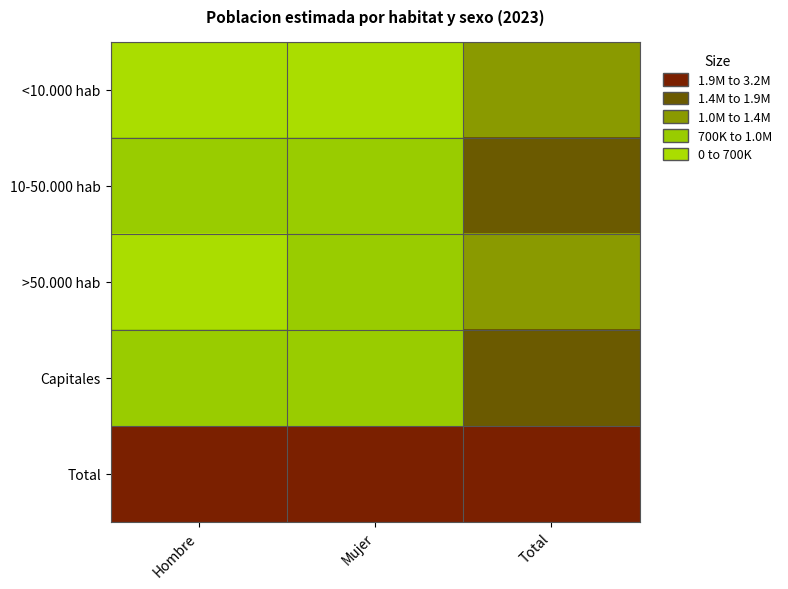

Rank the series at Hombre from highest to lowest value.

Total, 10-50.000 hab, Capitales, >50.000 hab, <10.000 hab